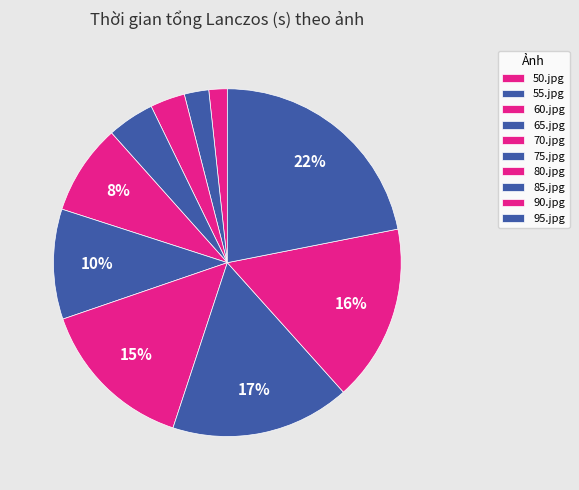

Count the number of slices in the pie.

10